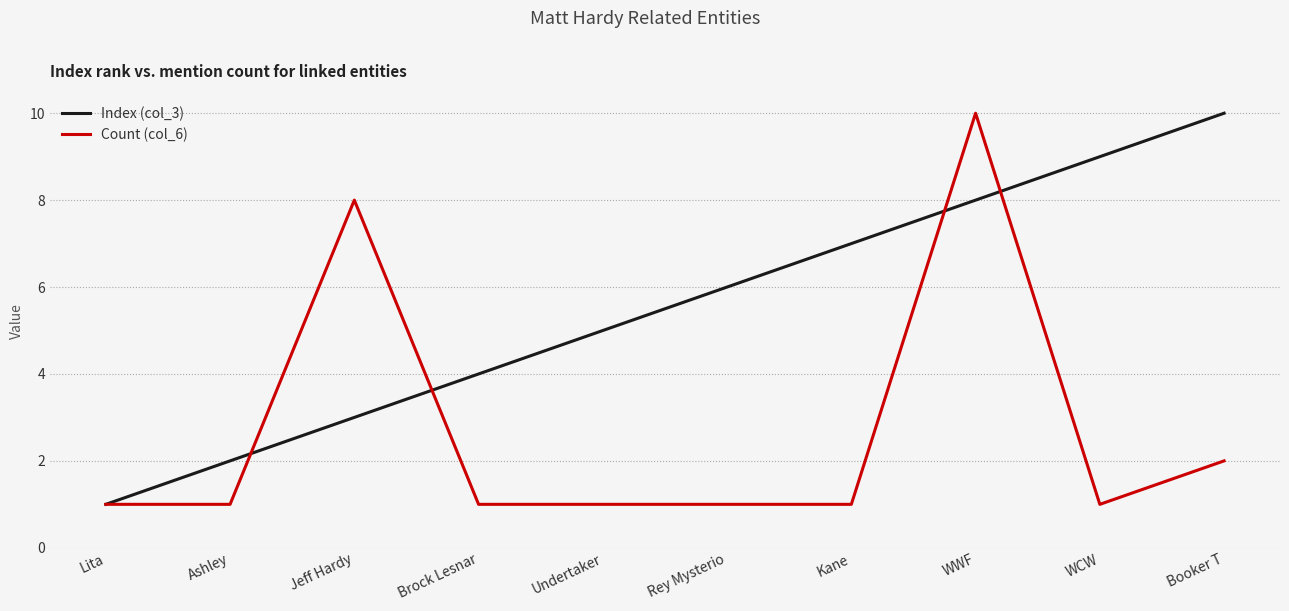

What is the sum of the Count (col_6) values at WCW and Undertaker?

2